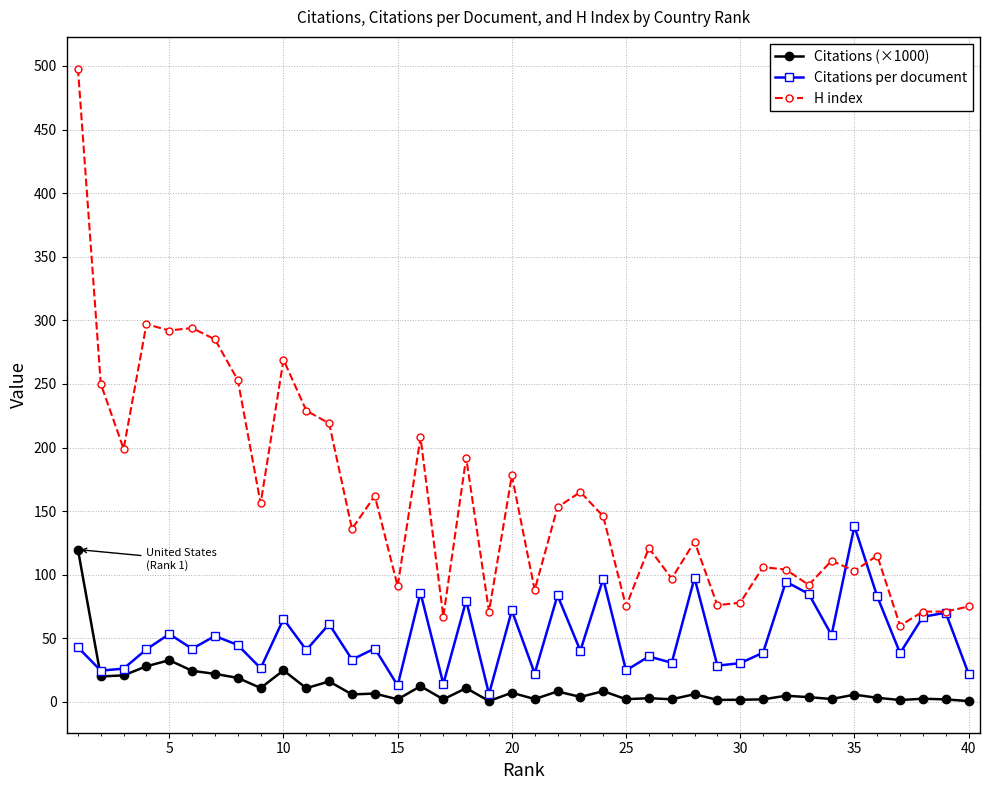

True or false: Citations per document has more than 2 points higher than both neighbors.

True